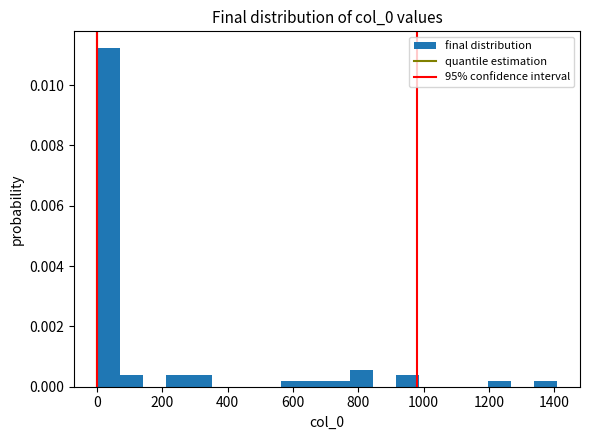

Around what value on the x-axis is the tallest bar? Give the approximate position of its centre, as read against the axis.

40